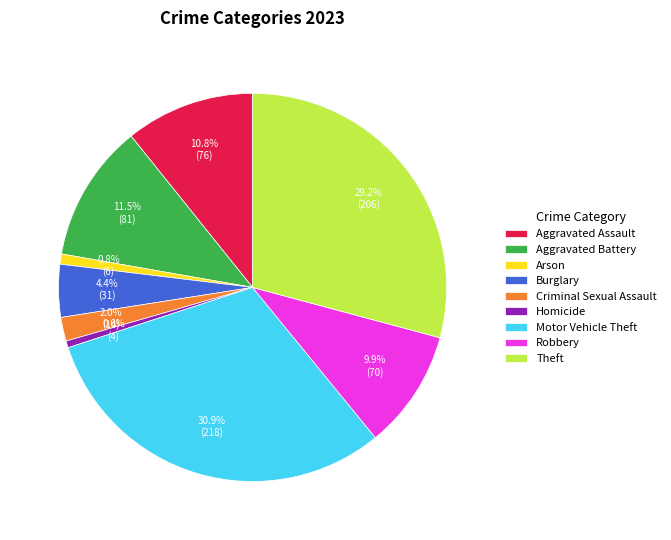

To the nearest percent, what is the difference between the Aggravated Assault and Robbery slice percentages?

1%